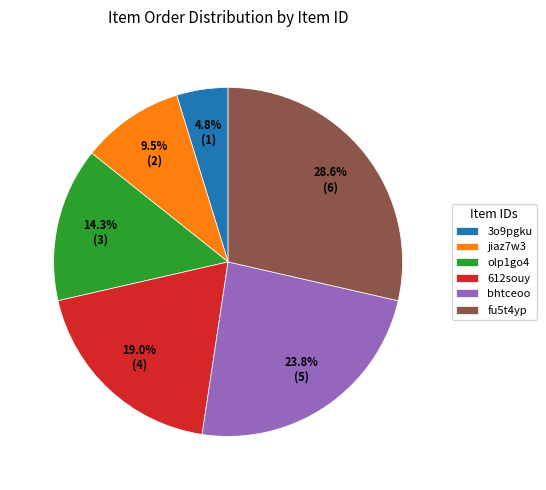

To the nearest percent, what is the difference between the largest and smallest slice percentages?

24%